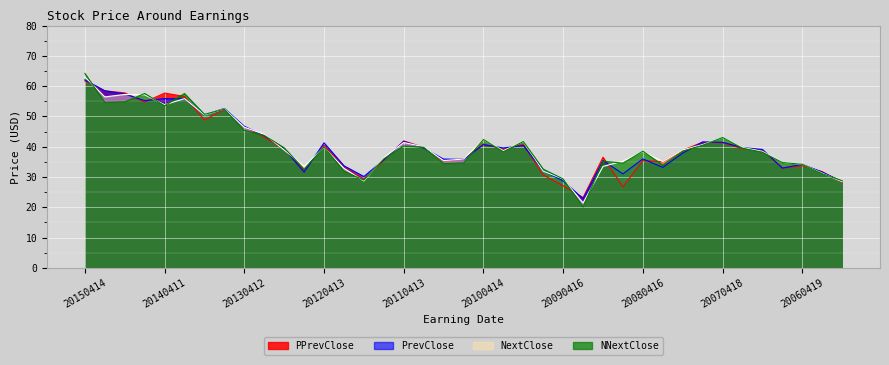

True or false: PPrevClose and PrevClose intersect in this chart.

True